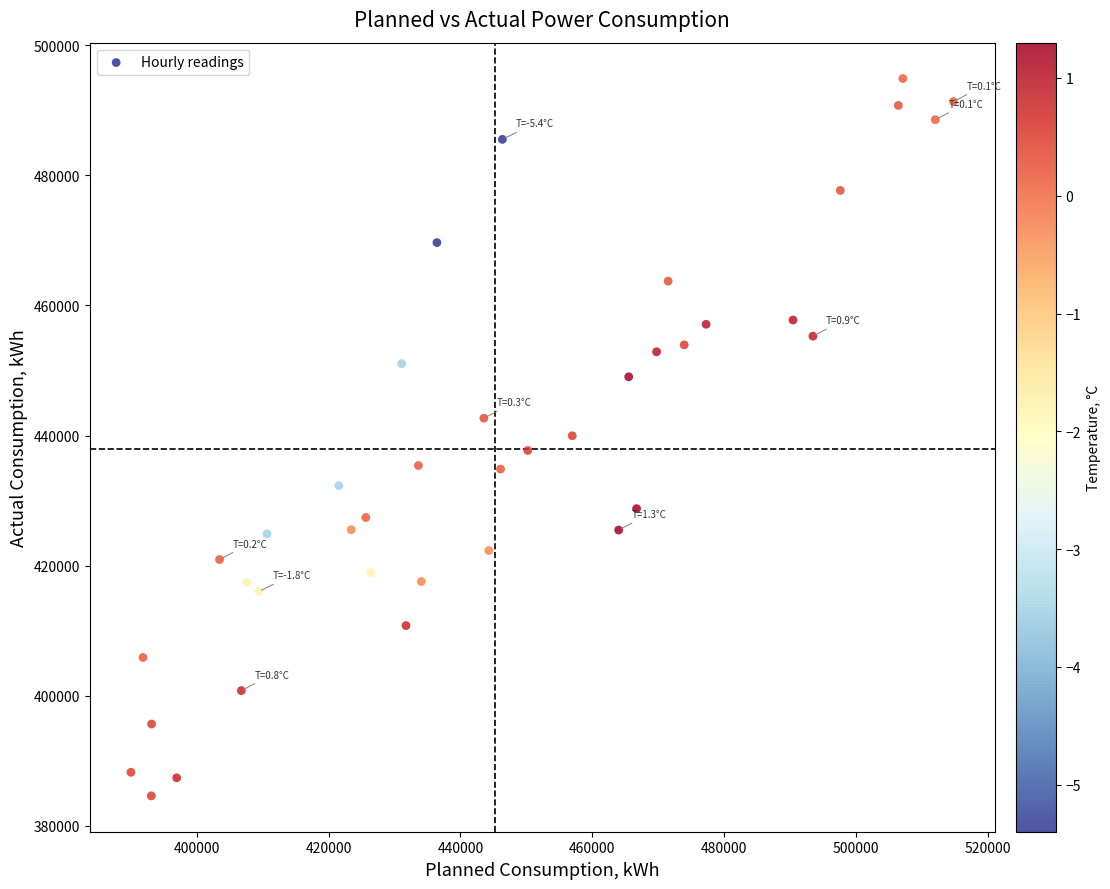

What is the range of Y values (max minus min)?

110292